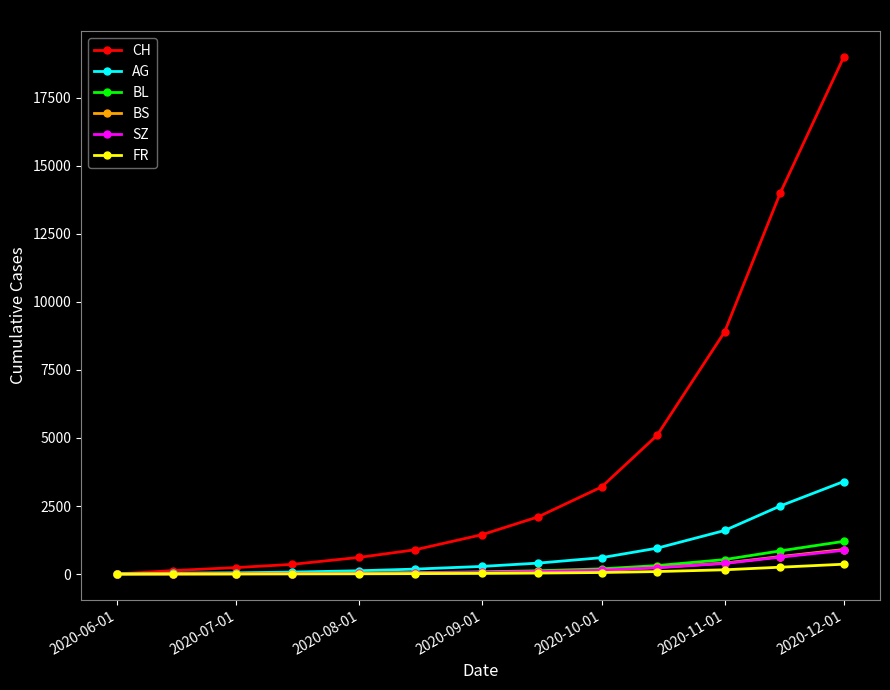

Does the chart display data point markers on the line(s)?

Yes